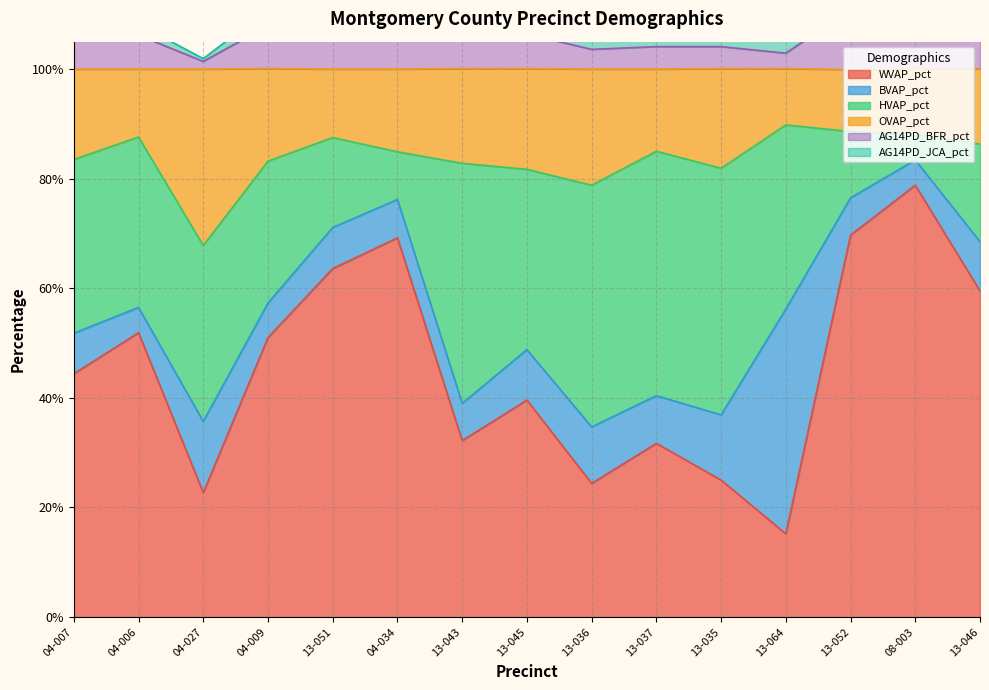

True or false: WVAP_pct and OVAP_pct cross at least once.

False